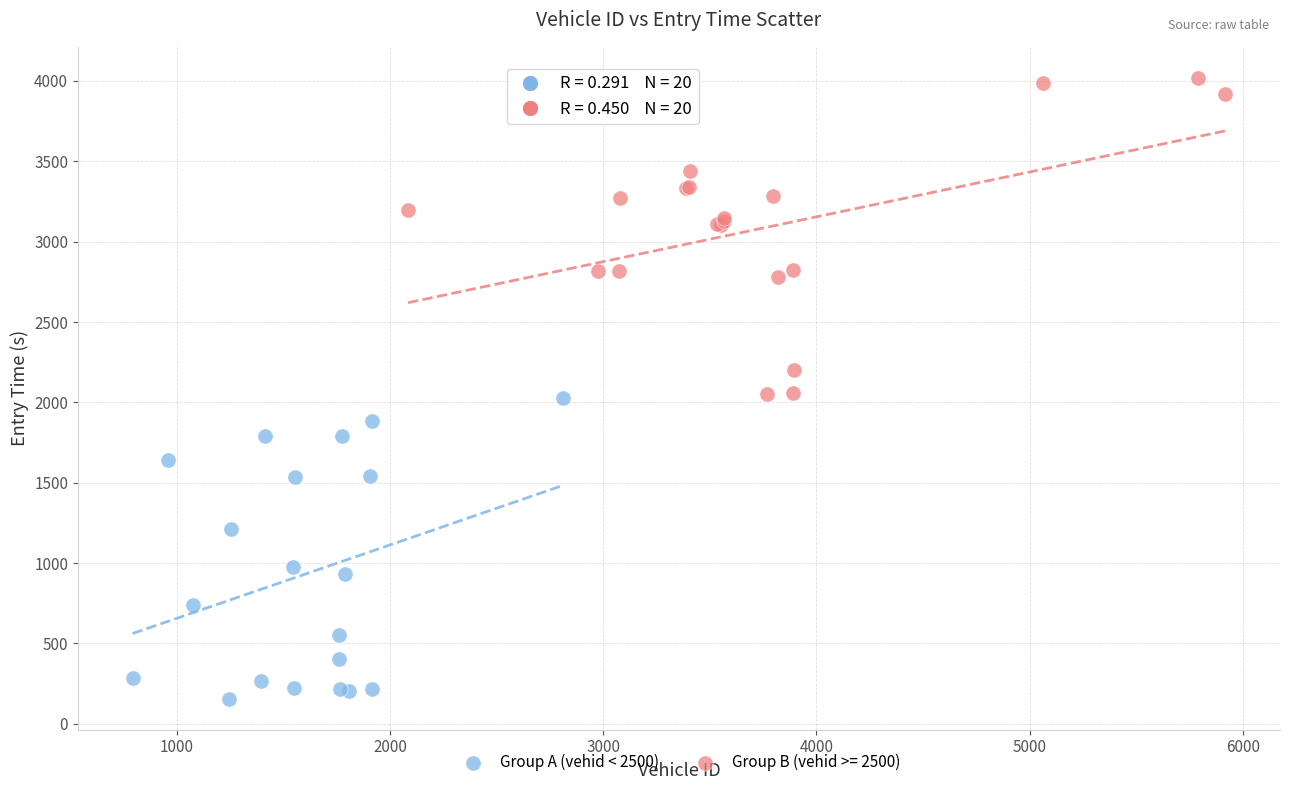

Which series contains the highest Y value?

Group B (vehid >= 2500)